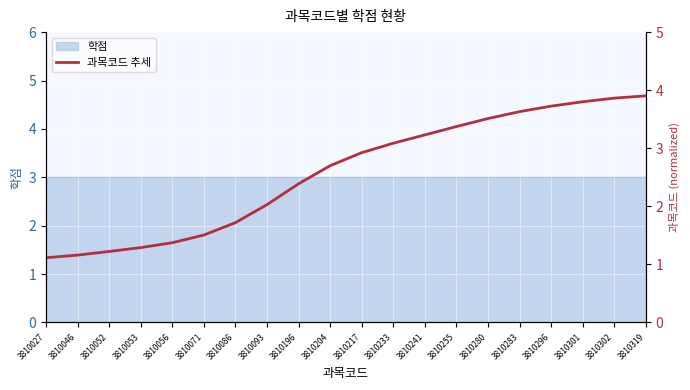

What is the average value?

2.6